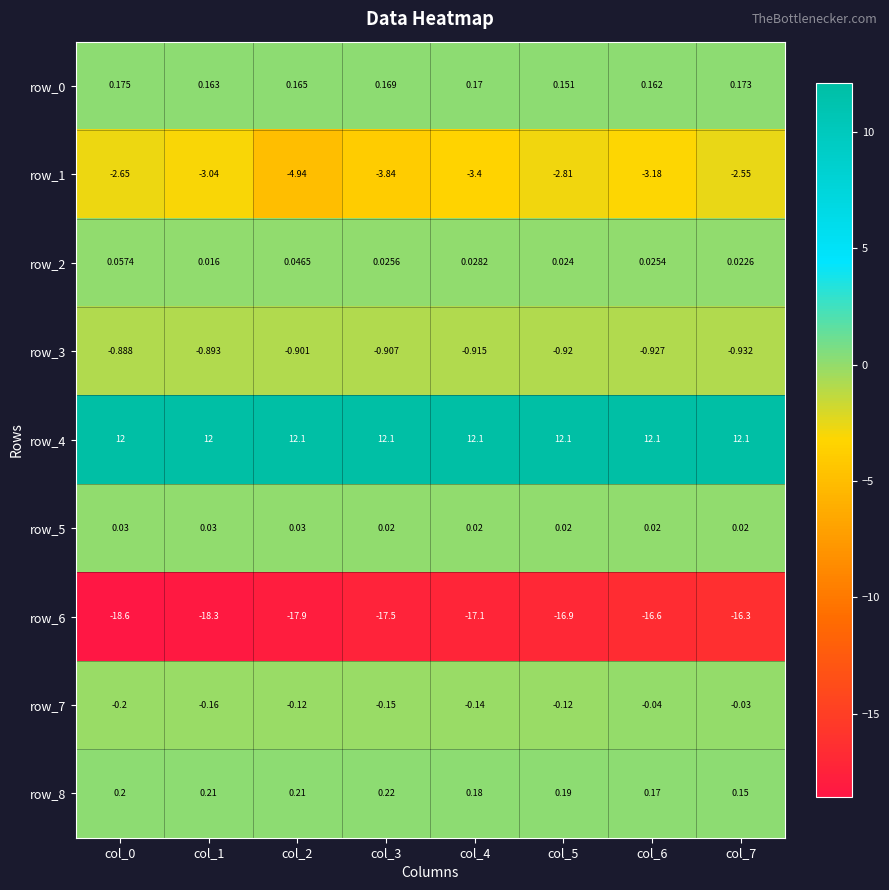

Is the value of row_7 at col_4 greater than the value of row_3 at col_2?

Yes